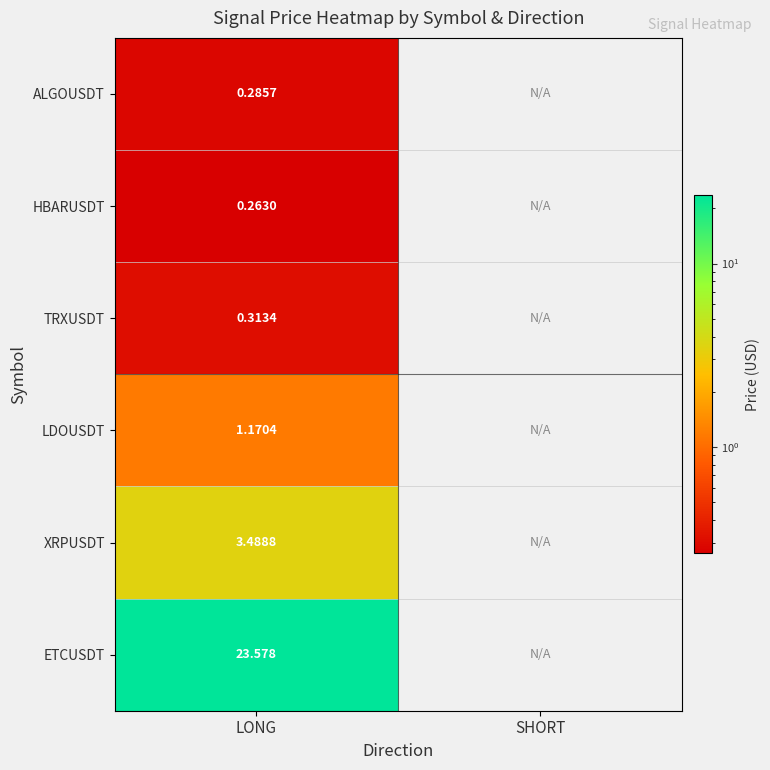

Is the value of LDOUSDT at LONG greater than the value of TRXUSDT at LONG?

Yes